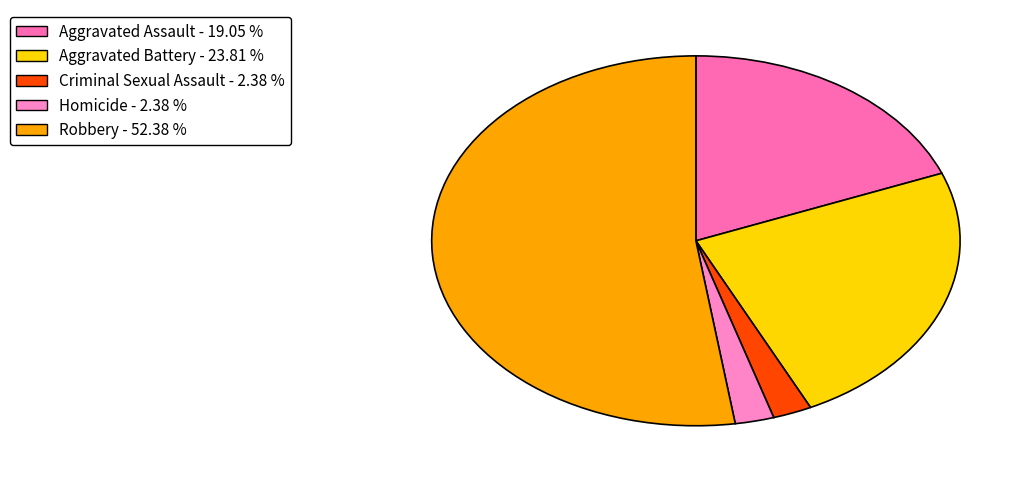

To the nearest percent, what is the difference between the Homicide and Robbery slice percentages?

50%